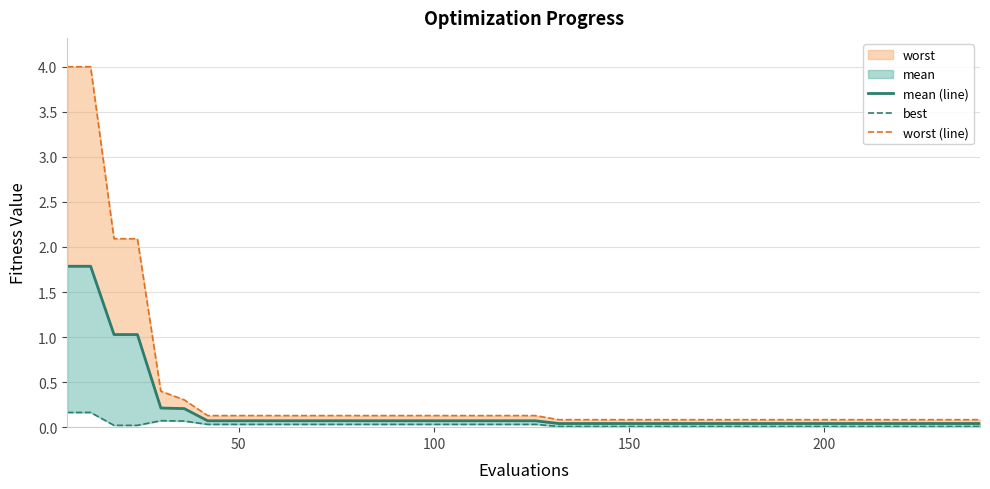

True or false: worst (line) and mean (line) cross at least once.

False